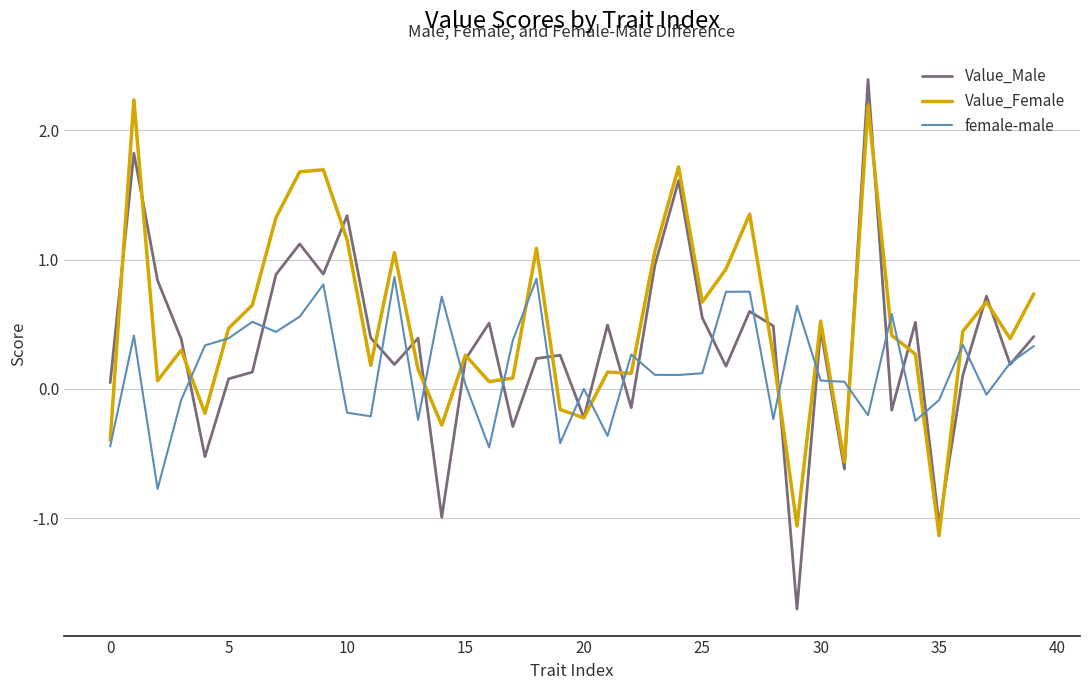

Rank the series by their average value, from lowest to highest.

female-male, Value_Male, Value_Female